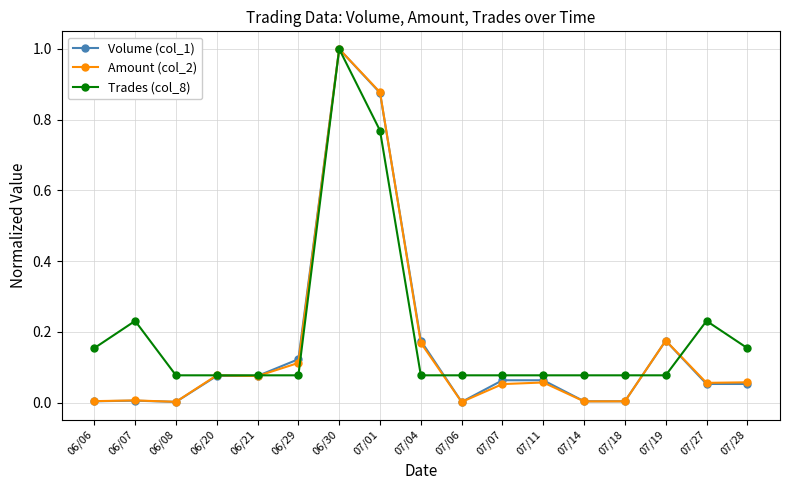

What is the label of the 17th point from the left?

07/28